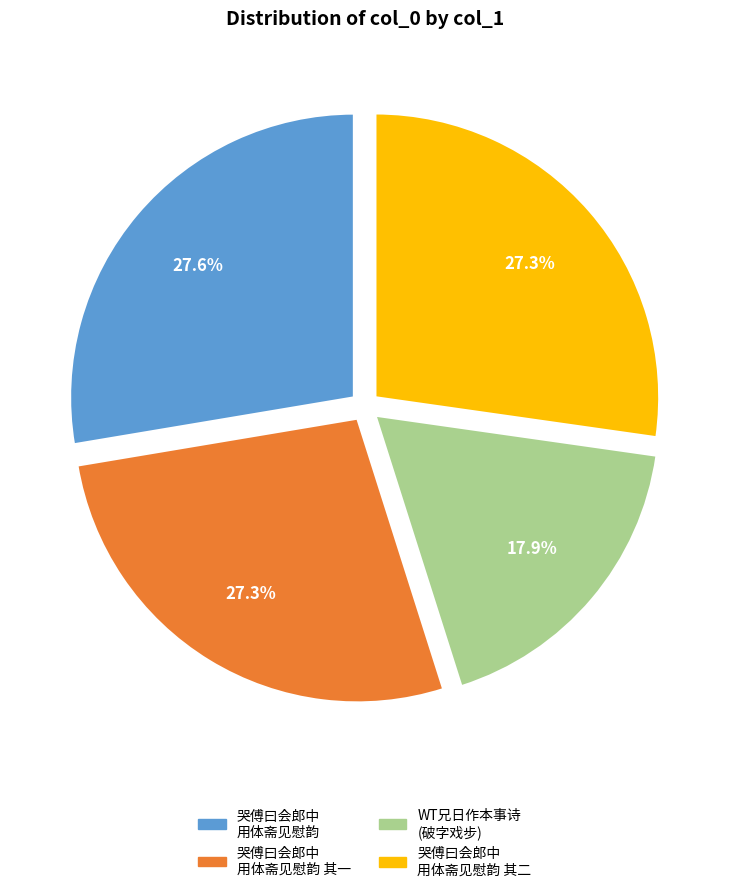

Does any single category account for the majority?

No